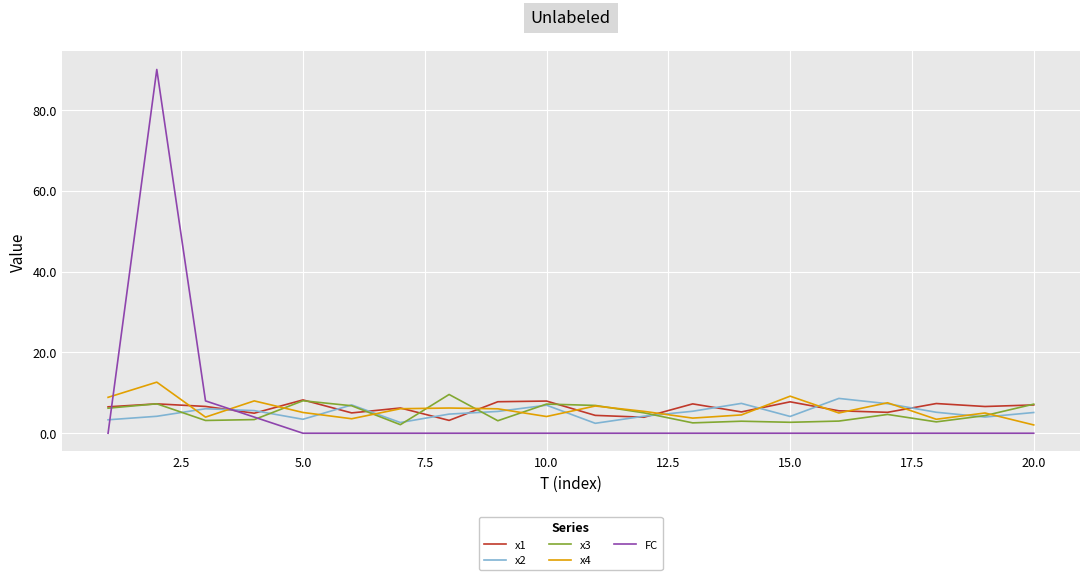

What is the lowest value of the x3 series?

2.1